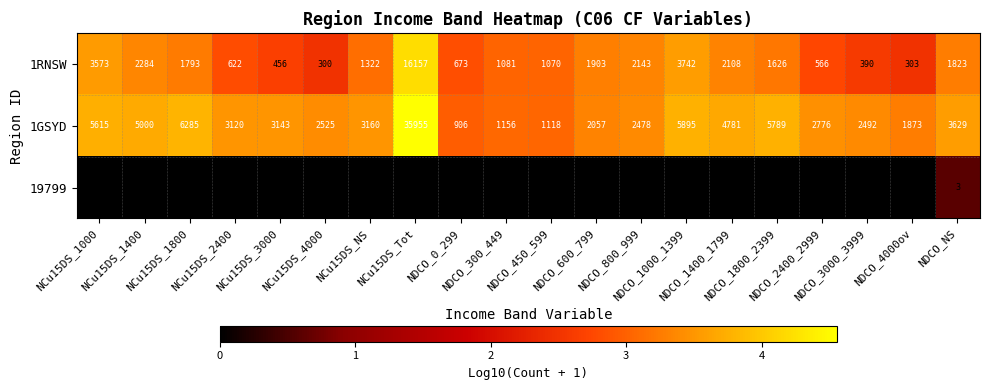

What is the maximum value for 19799?

3